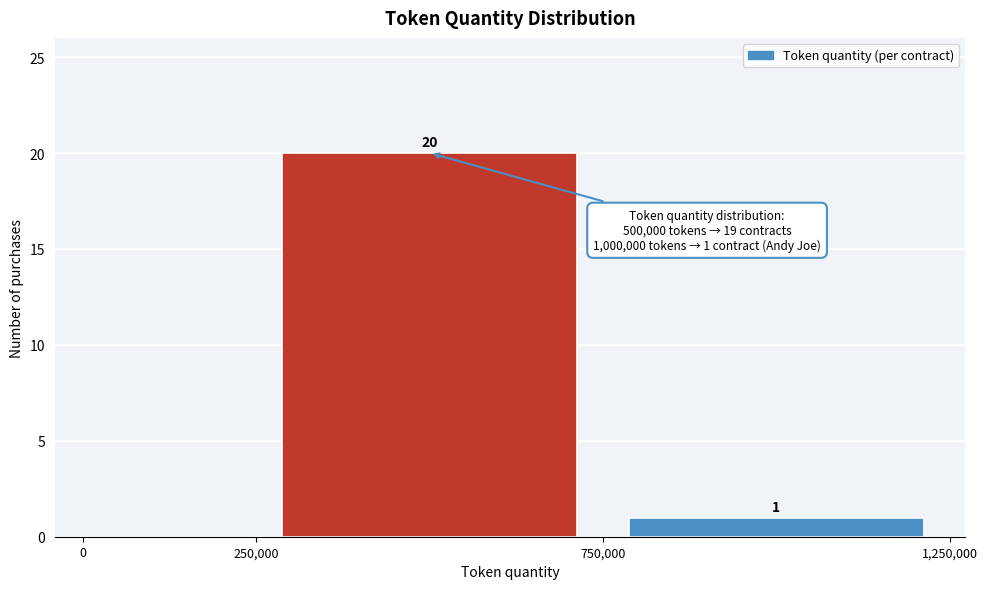

Over which range of the x-axis is the bar tallest?

250,000 to 750,000